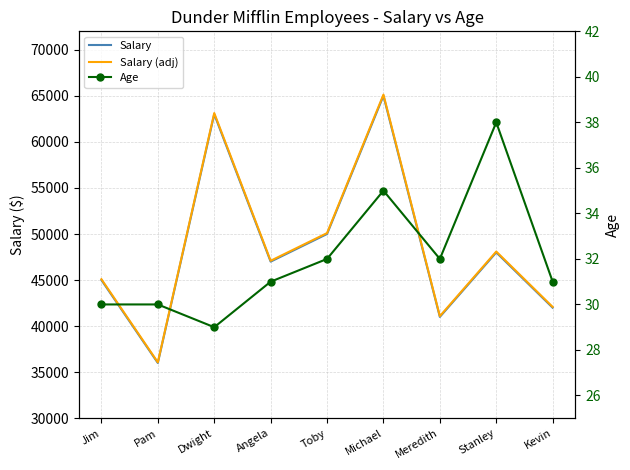

How many Age values are between 30 and 32?

6